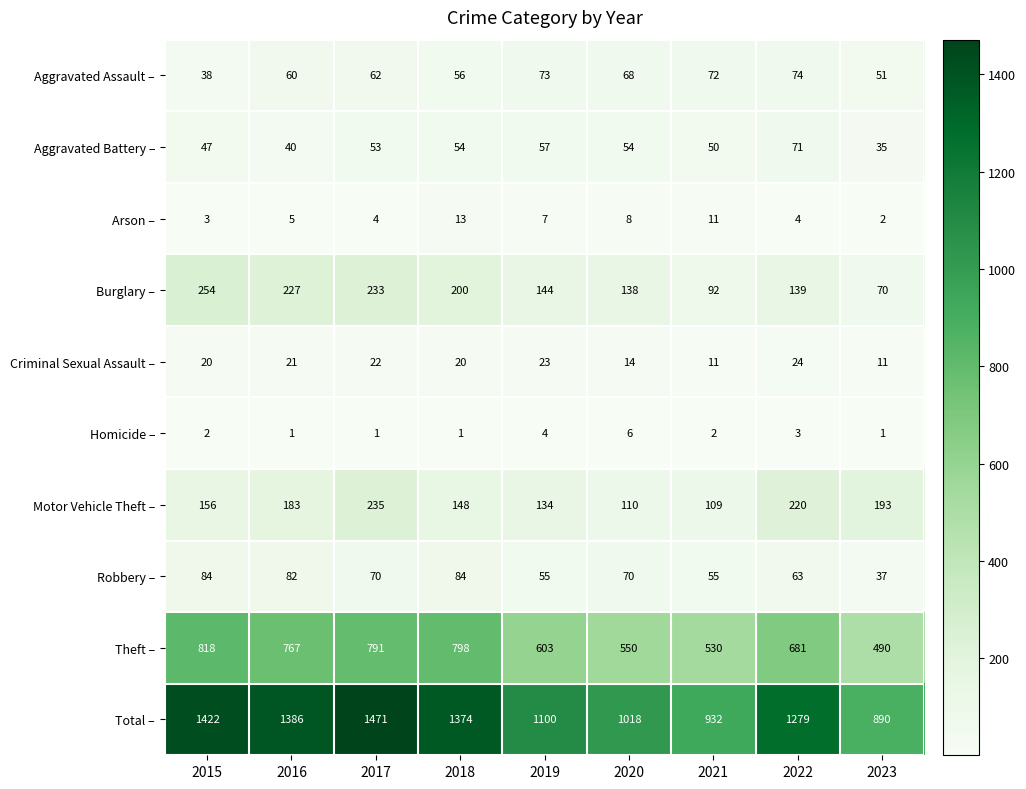

The Arson – series shows 5 at 2019. True or false?

False